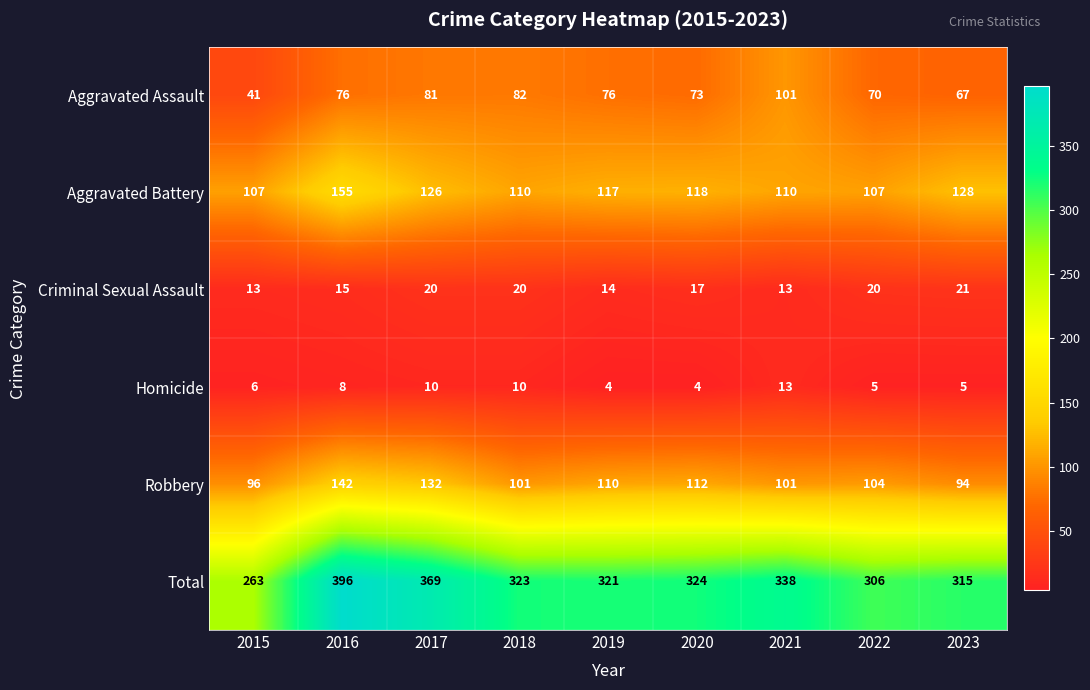

Between 2015 and 2020, which series saw the biggest shift?

Total